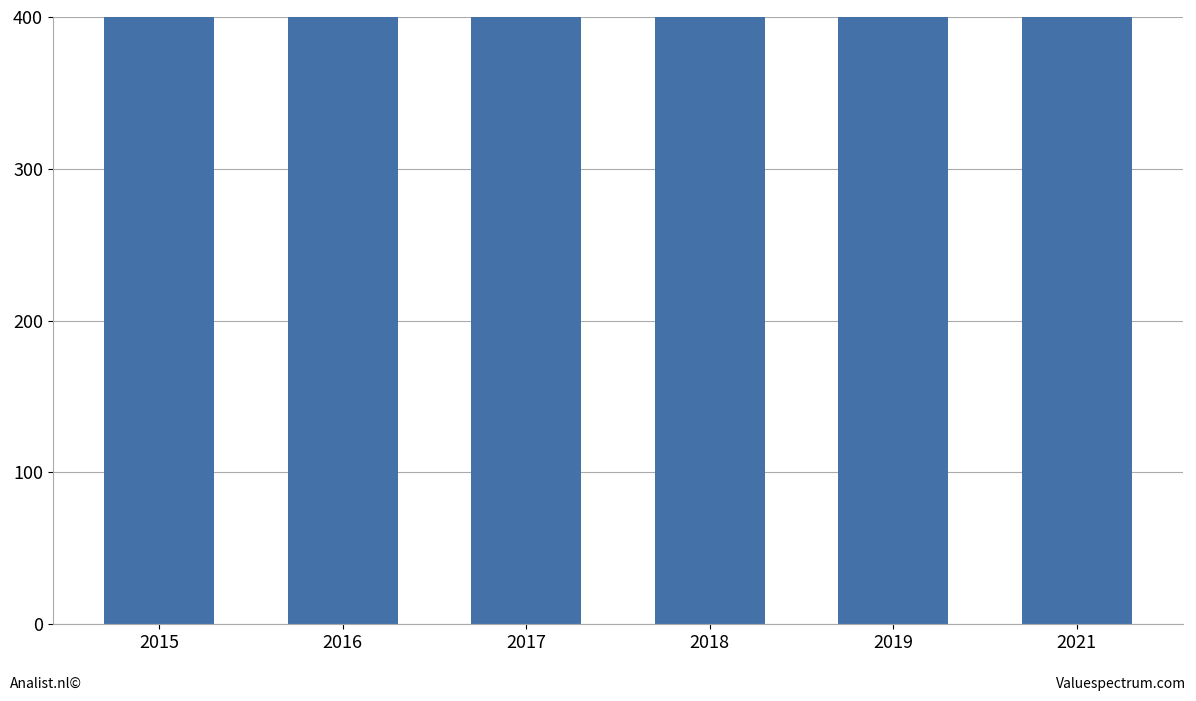

What is the difference between the second highest and minimum values?

24.4